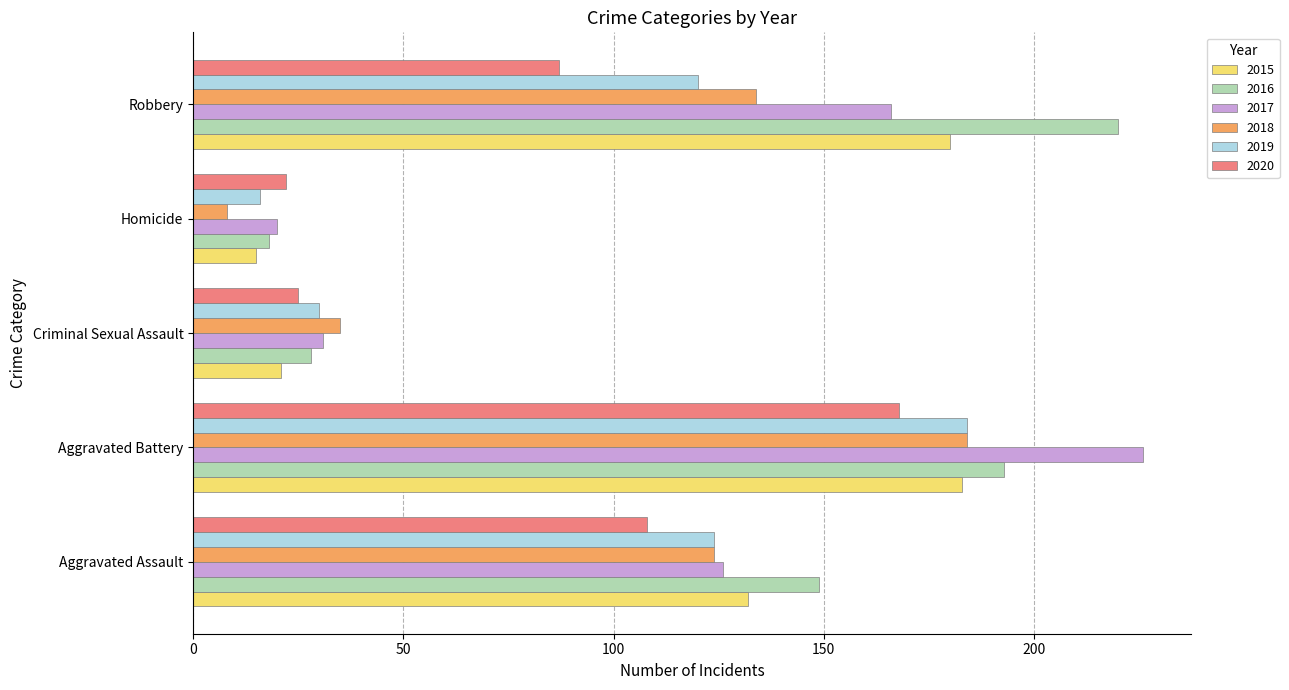

List the labels in order of 2018 value, largest first.

Aggravated Battery, Robbery, Aggravated Assault, Criminal Sexual Assault, Homicide